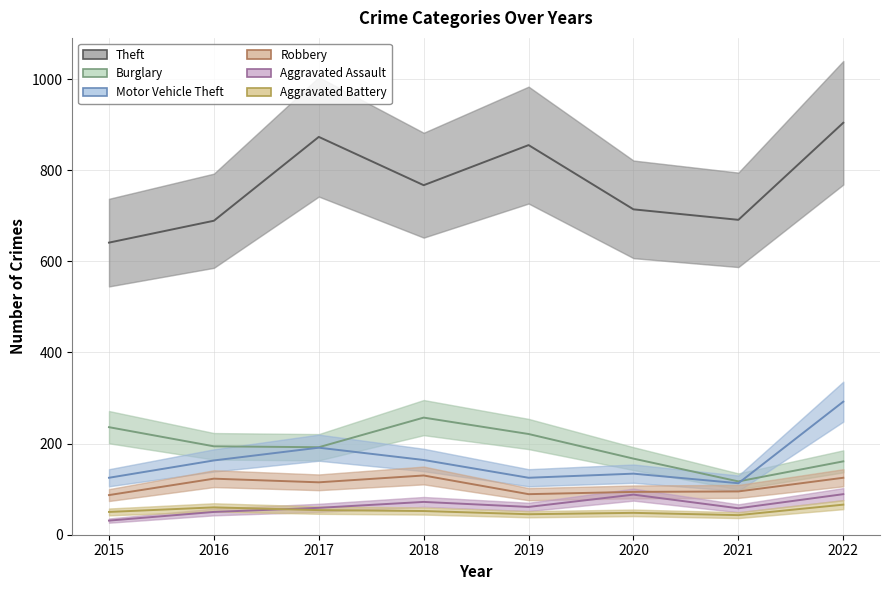

True or false: Aggravated Assault and Motor Vehicle Theft intersect in this chart.

False